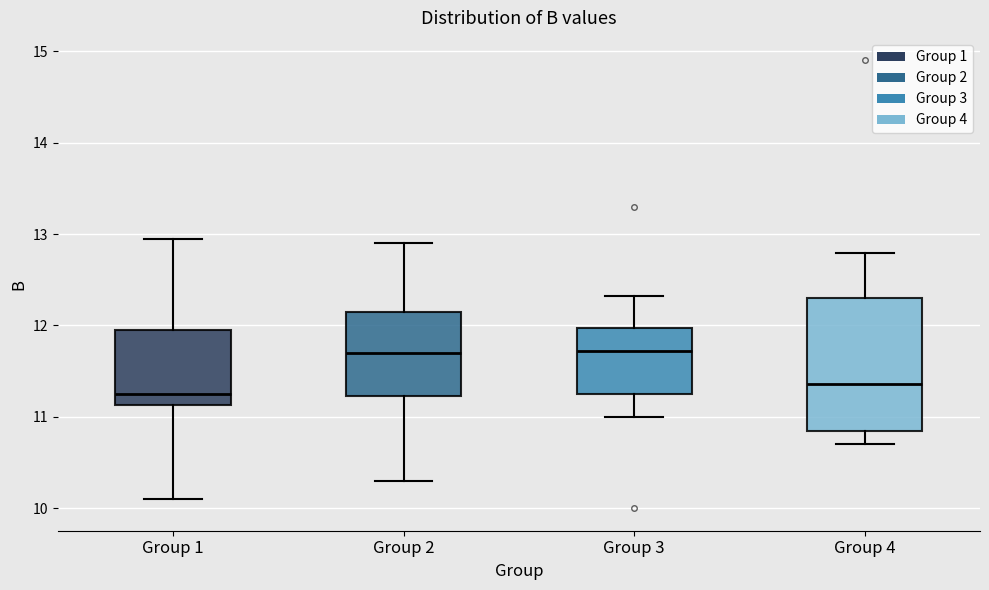

Where does the upper whisker of the box for Group 1 end on the y-axis? The values are not printed on the chart, so give them approximately, as read against the axis.

12.9